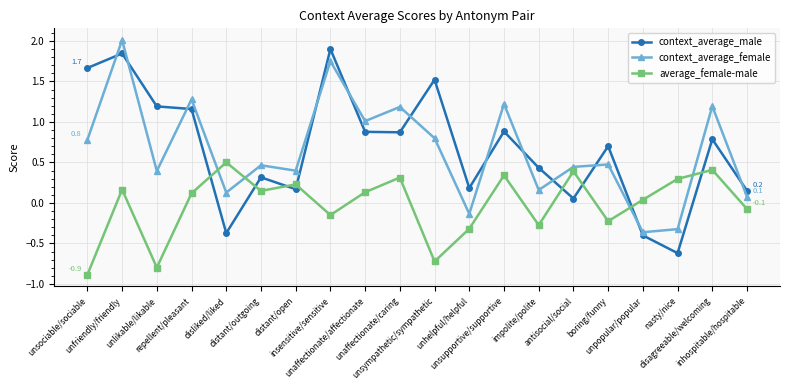

Which series ends up on top after the final intersection of context_average_male and average_female-male?

context_average_male